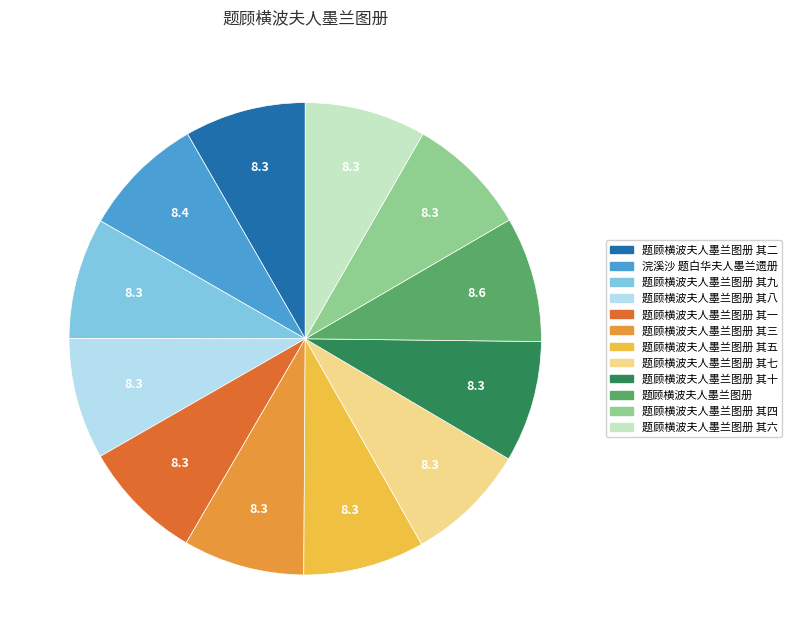

Does any single category account for the majority?

No